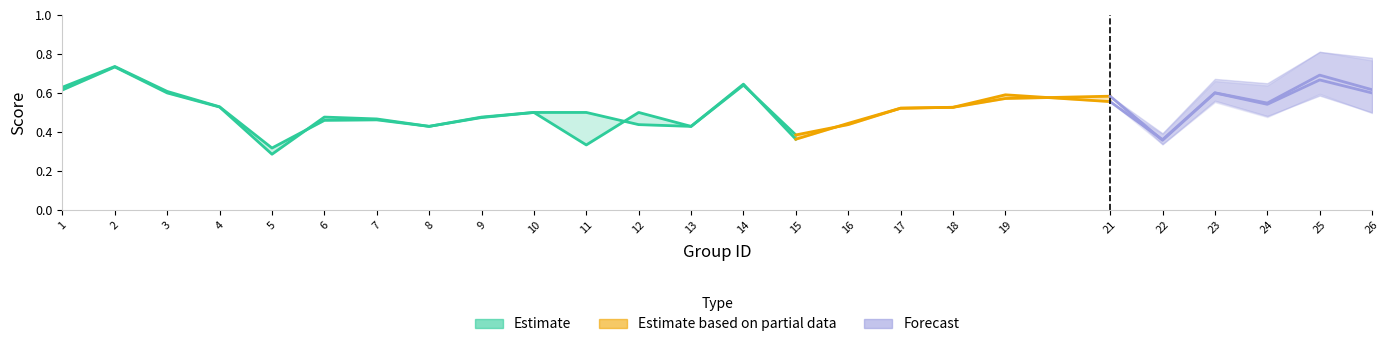

At which label is accuracy closest to 0?

5